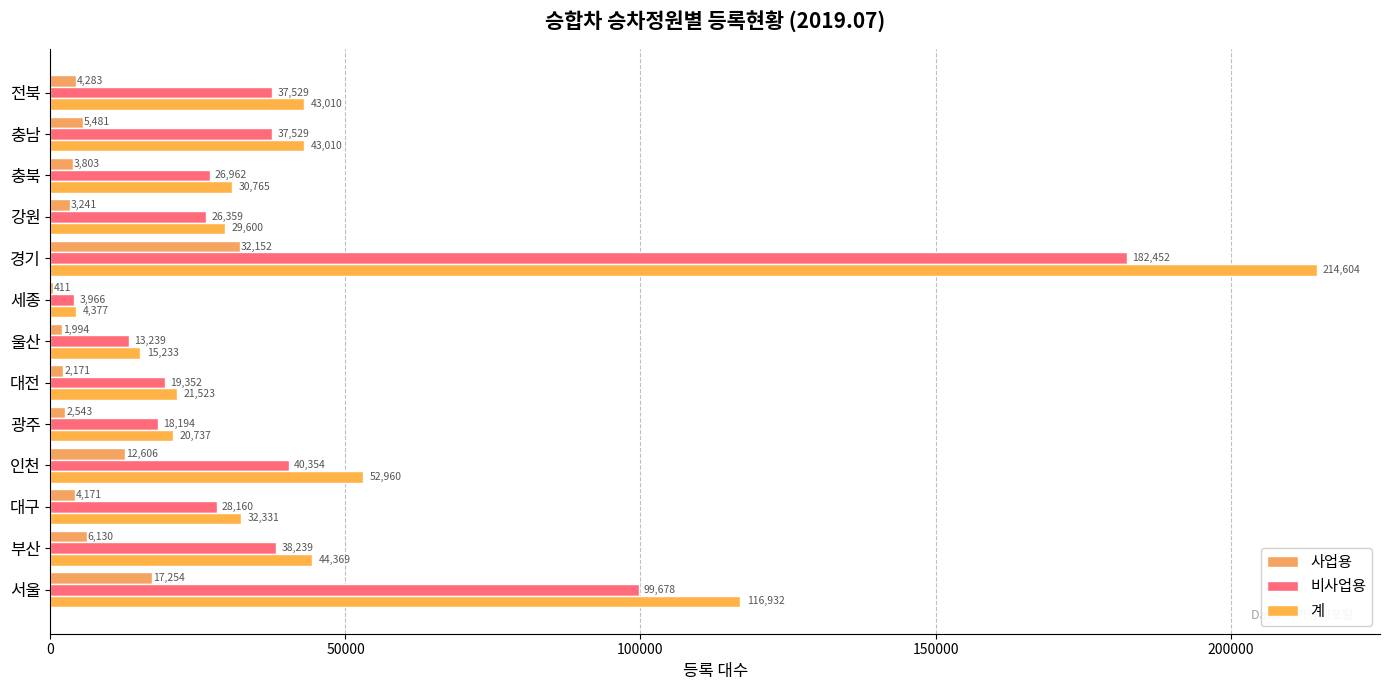

Which series has the widest spread of values?

계